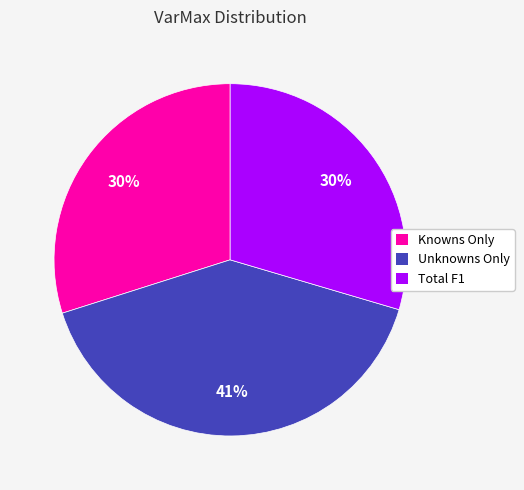

Does Unknowns Only account for over 50% of the chart?

No